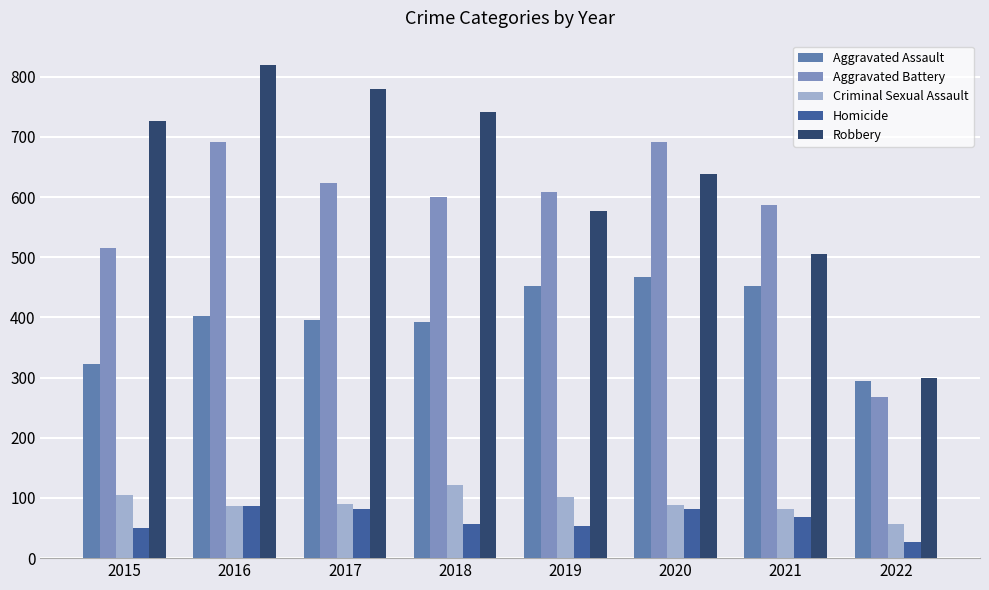

Is the value of Aggravated Battery at 2022 greater than the value of Criminal Sexual Assault at 2020?

Yes